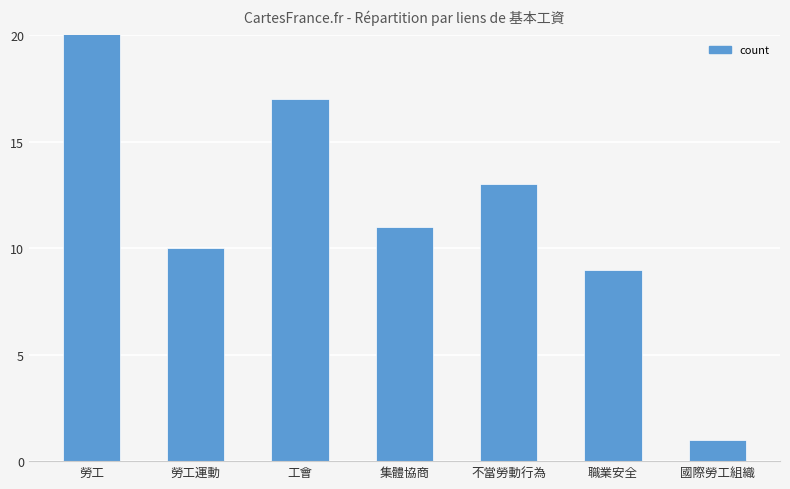

Are the bars horizontal?

No